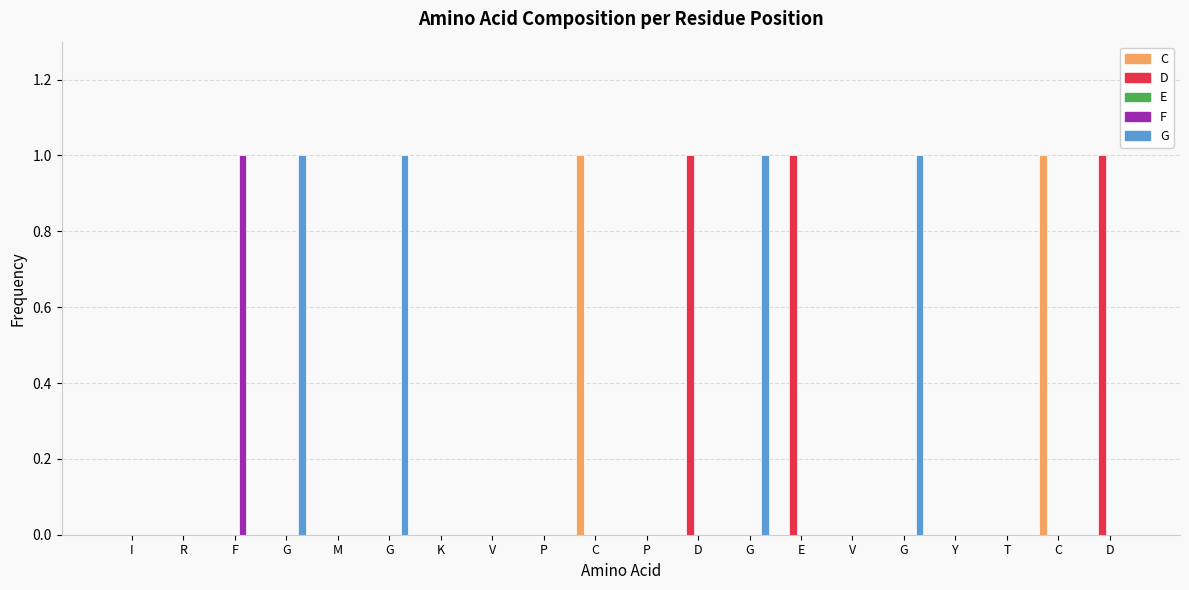

Reading left to right, extract all data points from this chart.

C: 0	0	0	0	0	0	0	0	0	1	0	0	0	0	0	0	0	0	1	0
D: 0	0	0	0	0	0	0	0	0	0	0	1	0	1	0	0	0	0	0	1
E: 0	0	0	0	0	0	0	0	0	0	0	0	0	0	0	0	0	0	0	0
F: 0	0	1	0	0	0	0	0	0	0	0	0	0	0	0	0	0	0	0	0
G: 0	0	0	1	0	1	0	0	0	0	0	0	1	0	0	1	0	0	0	0